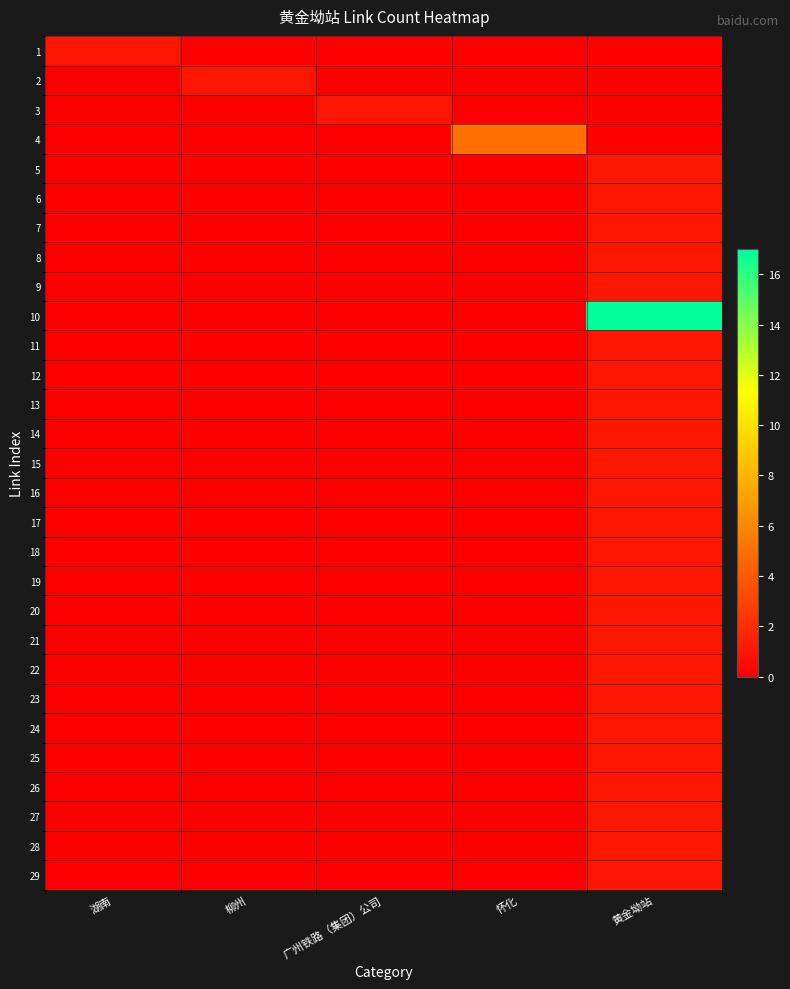

Between 怀化 and 黄金坳站, which series saw the biggest shift?

10